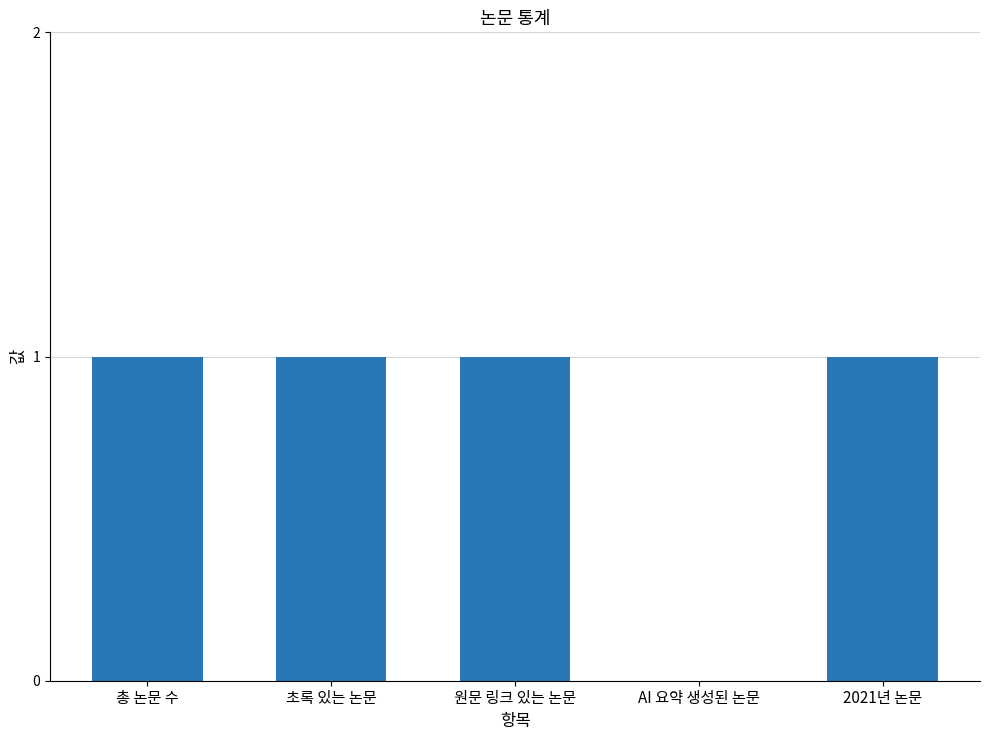

What is the sum of the values at AI 요약 생성된 논문 and 총 논문 수?

1